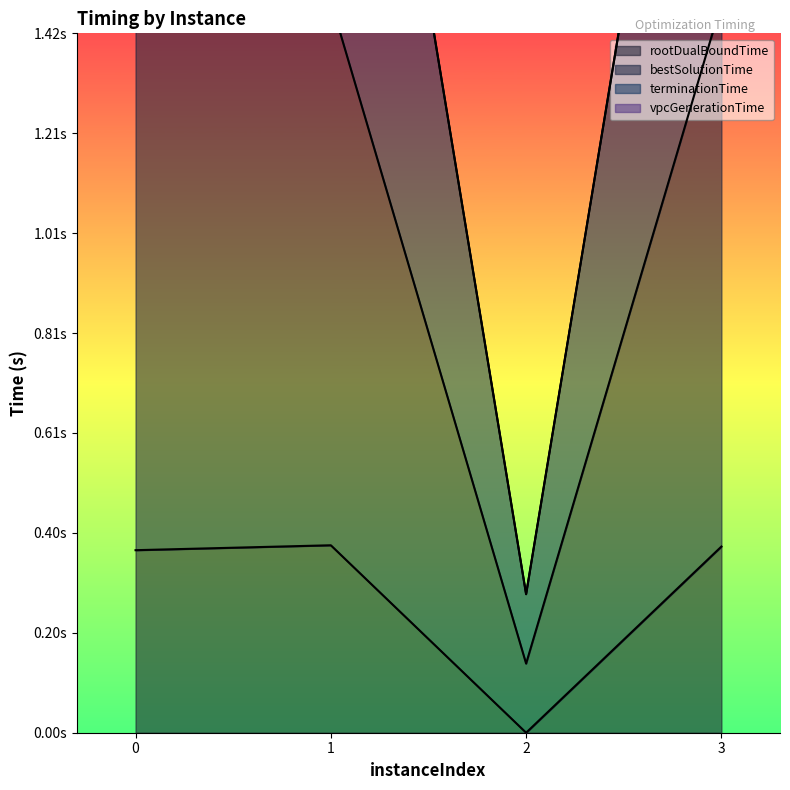

Which series has the largest total across all categories?

terminationTime